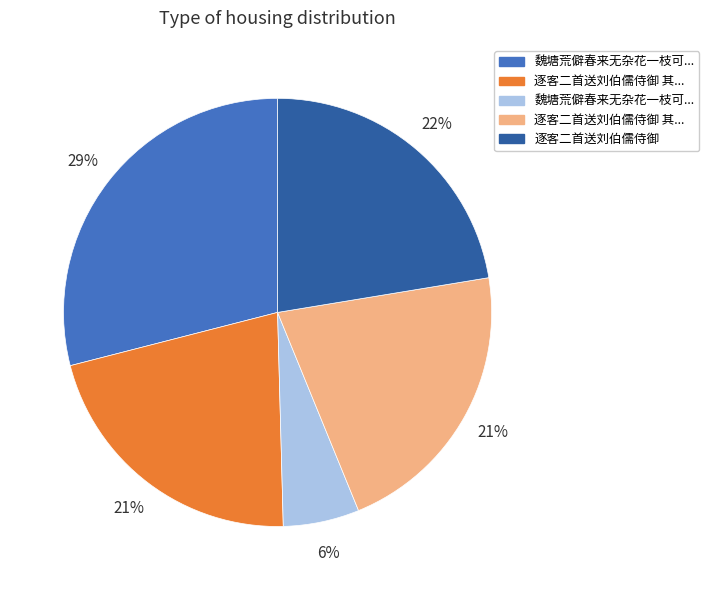

Is there any slice that represents more than half of the pie?

No